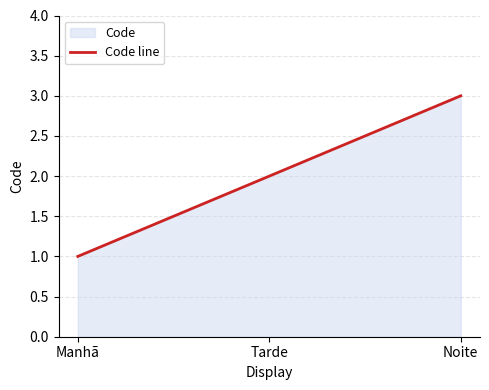

What is the average value?

2